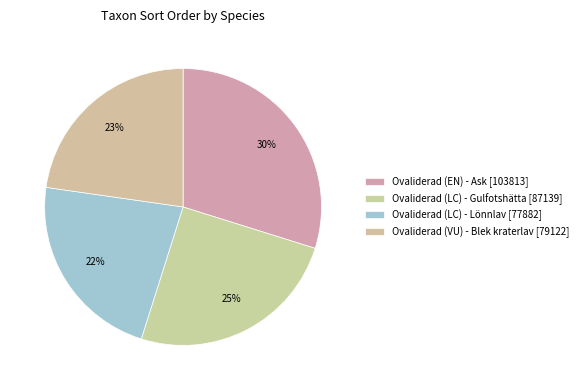

To the nearest percent, what is the combined percentage of Ovaliderad (EN) - Ask and Ovaliderad (LC) - Lönnlav?

52%